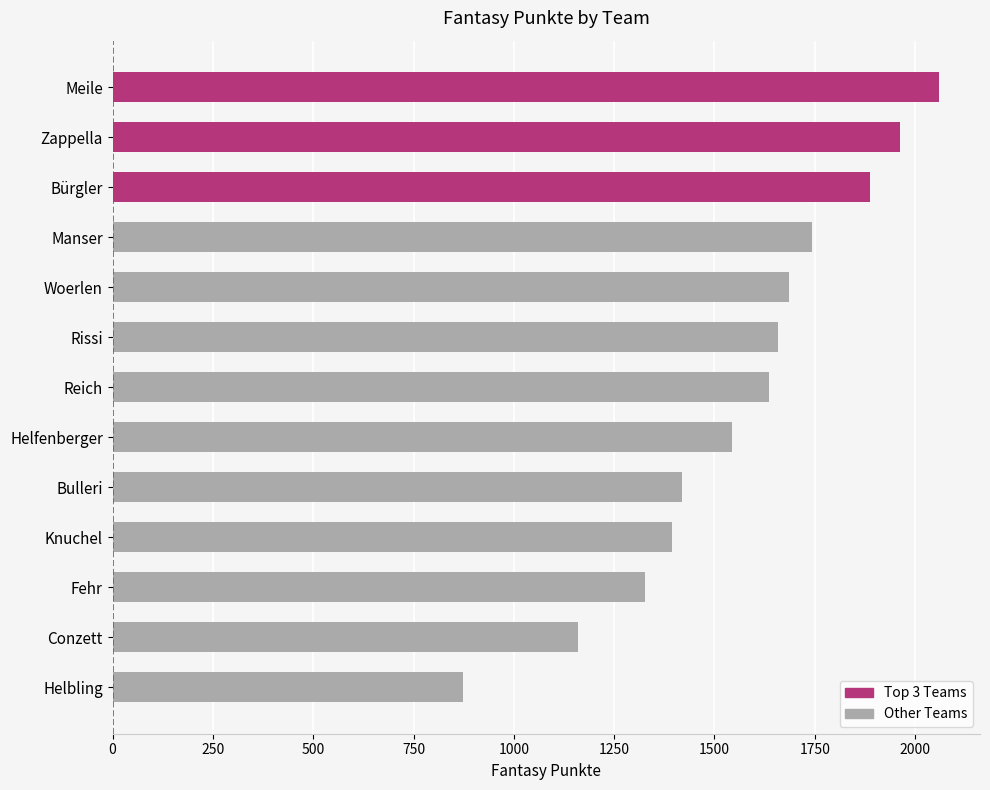

Reading top to bottom, what are all the values shown in this chart?

Meile=2059	Zappella=1962	Bürgler=1888	Manser=1742	Woerlen=1687	Rissi=1658	Reich=1635	Helfenberger=1544	Bulleri=1420	Knuchel=1395	Fehr=1328	Conzett=1161	Helbling=874